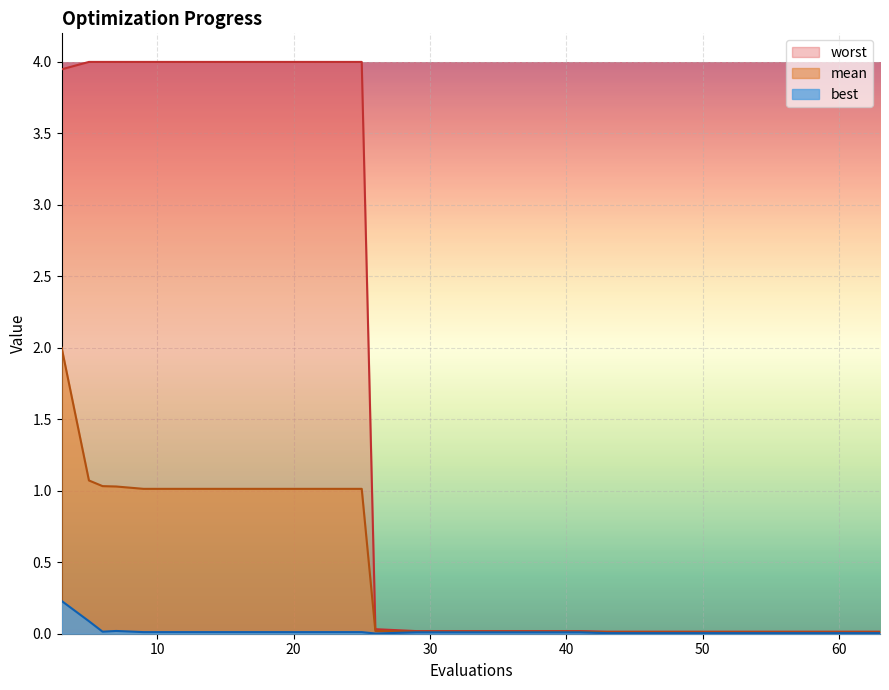

Which series has the largest total across all categories?

worst